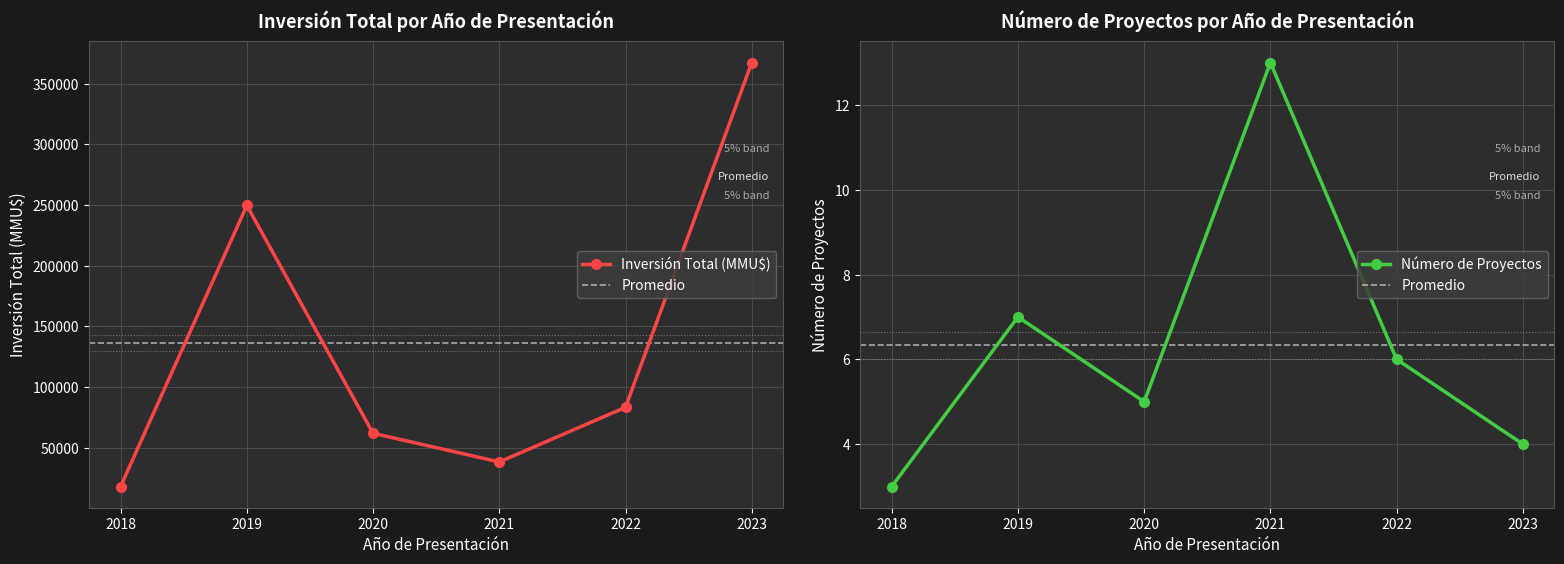

Which series has the largest total across all categories?

Inversión por Año (MMU$)